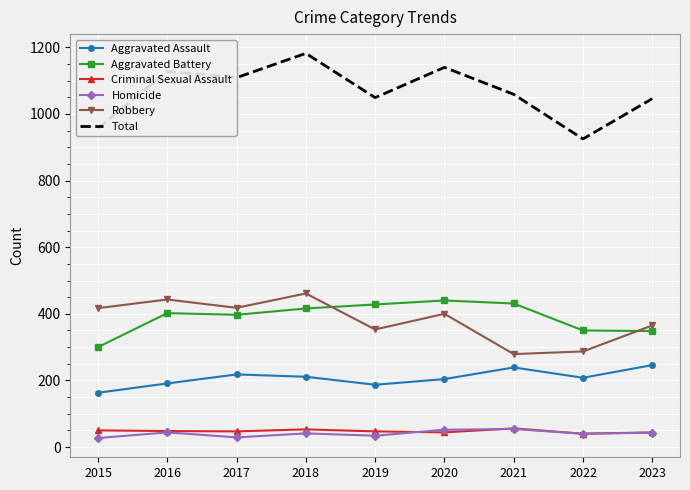

Which series has the widest spread of values?

Total